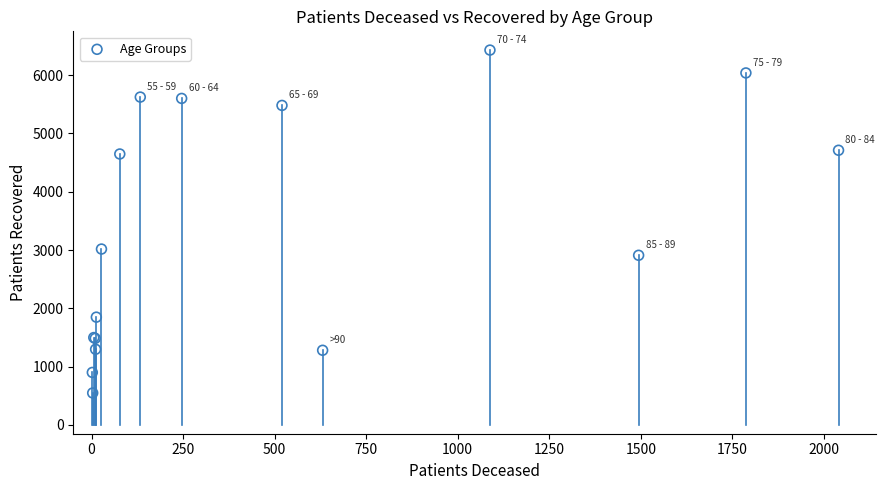

What Y value in the scatter plot is closest to 3489?

3017